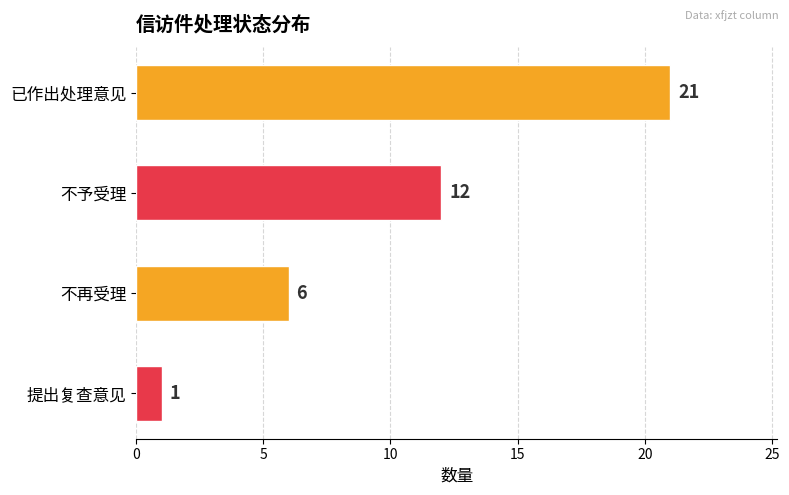

Reading top to bottom, what are all the values shown in this chart?

已作出处理意见=21	不予受理=12	不再受理=6	提出复查意见=1